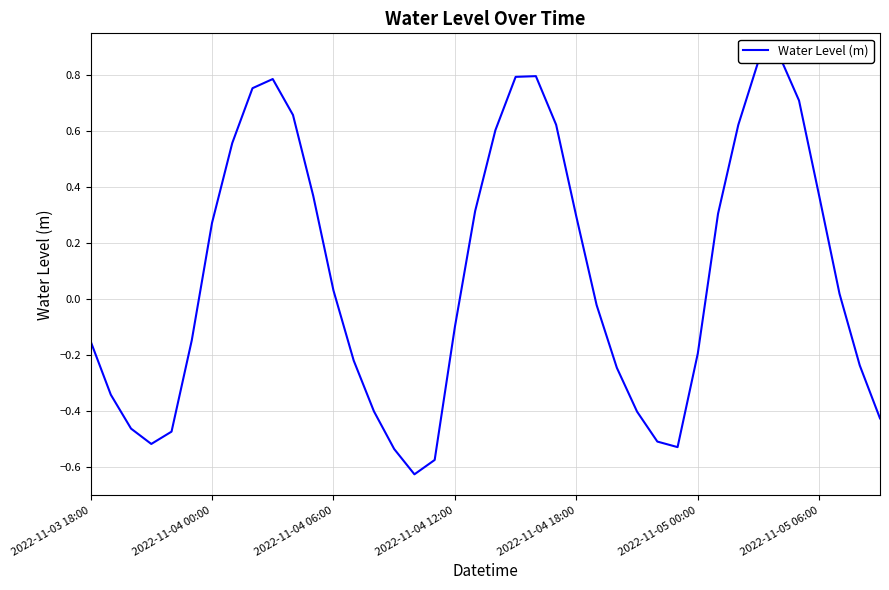

What is the difference between the maximum and minimum values?

1.5